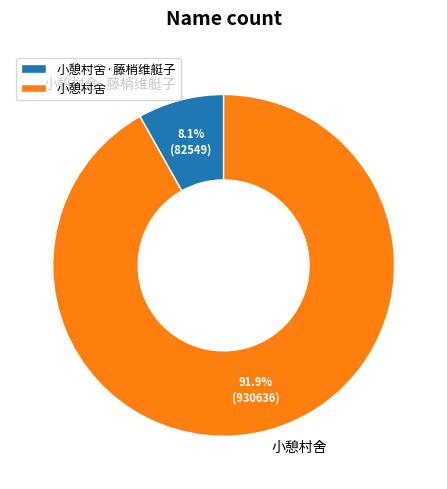

True or false: 小憩村舍·藤梢维艇子 accounts for 8% of the total.

True